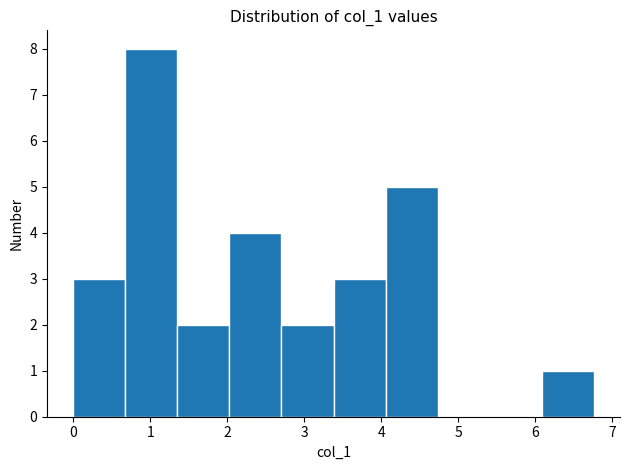

How tall is the bar that spans 2.7 to 3.4 on the x-axis? Neither the bar edges nor the heights are printed on the chart, so give them approximately, as read against the axes.

2